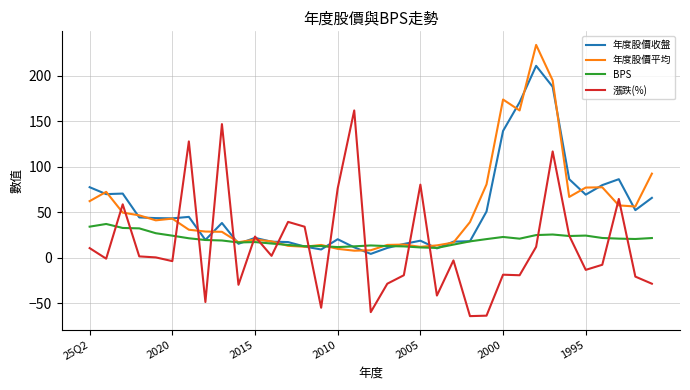

What is the smallest value displayed?

-63.9